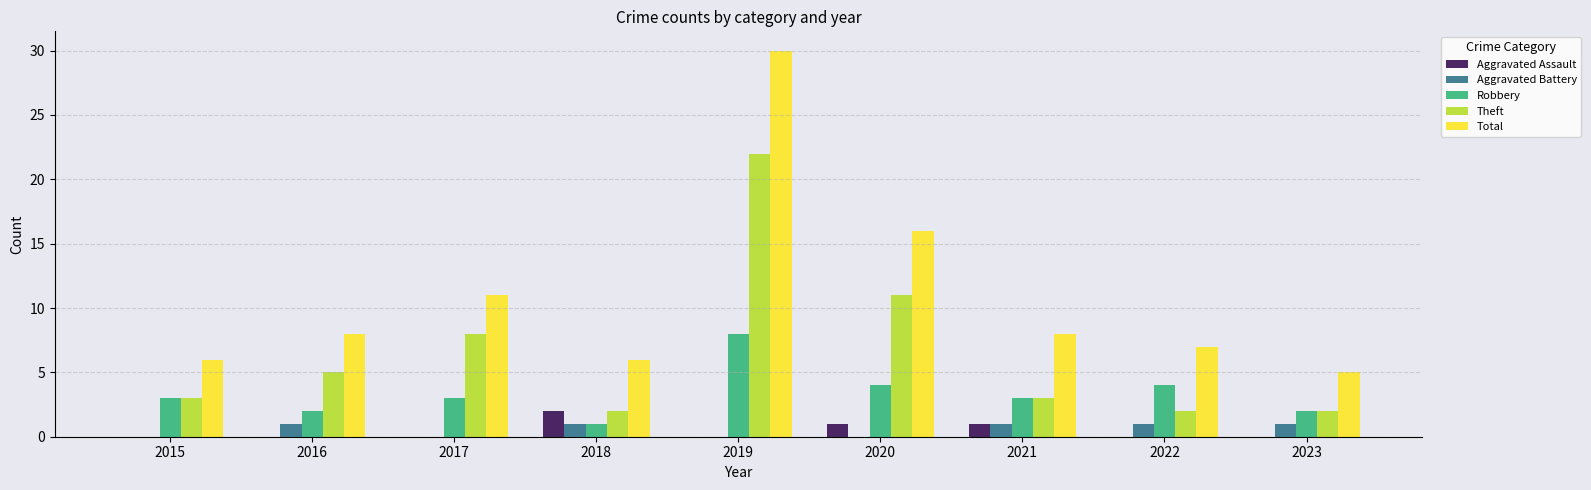

Between 2016 and 2019, which series saw the biggest shift?

Total